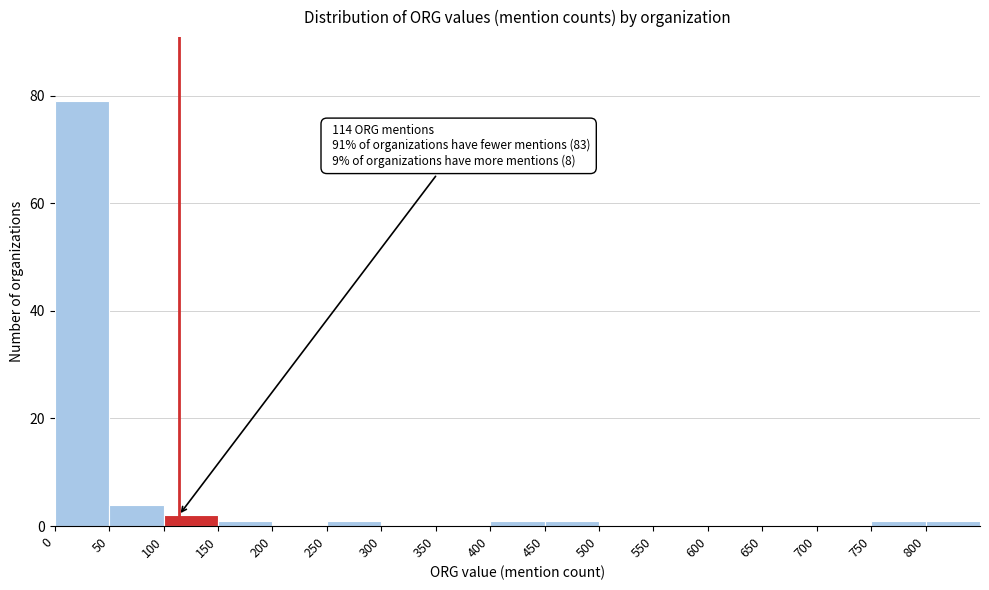

Which range on the x-axis has the tallest bar?

0 to 50